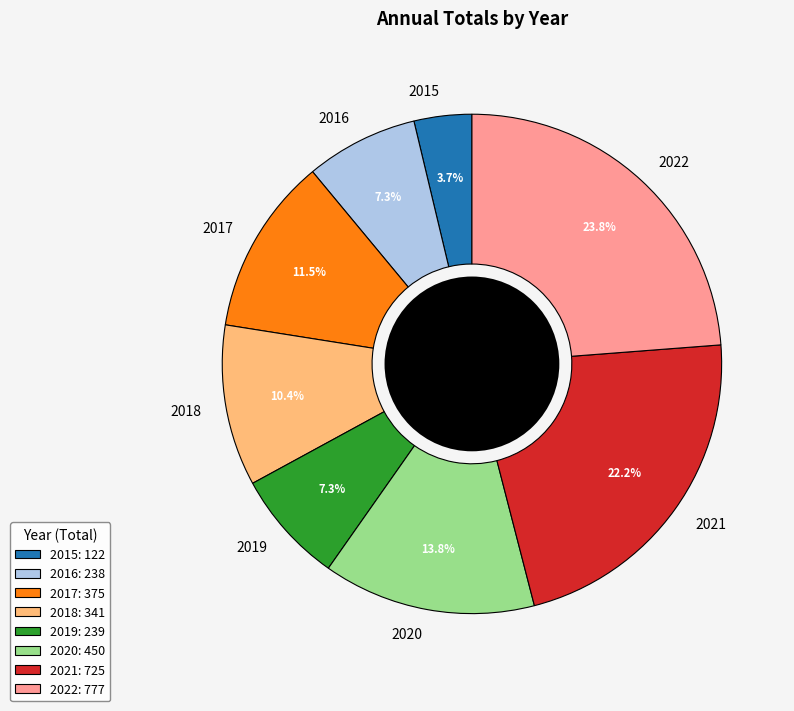

What percentage is the 2020 slice, to the nearest percent?

14%